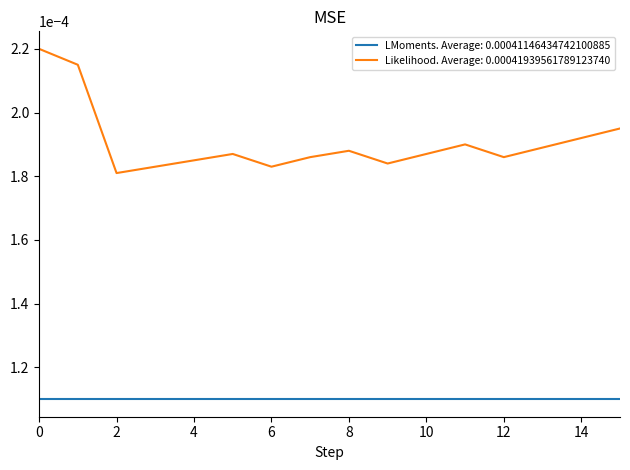

List the series in order of their peak value, lowest first.

LMoments. Average: 0.00041146434742100885, Likelihood. Average: 0.00041939561789123740